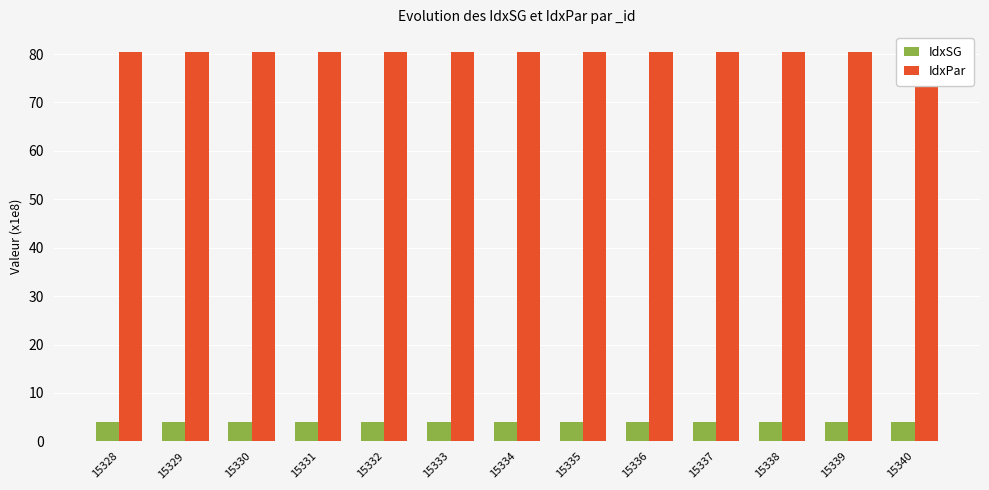

What is the minimum value shown in the chart?

4.0